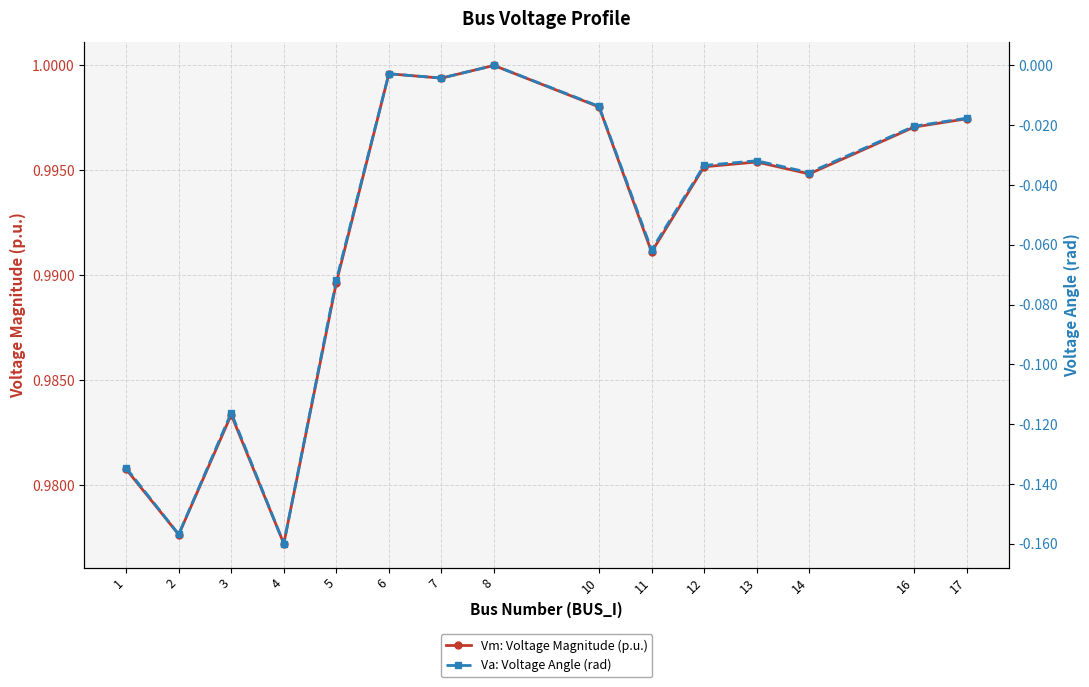

Where is the first local maximum for Vm: Voltage Magnitude (p.u.)?

3